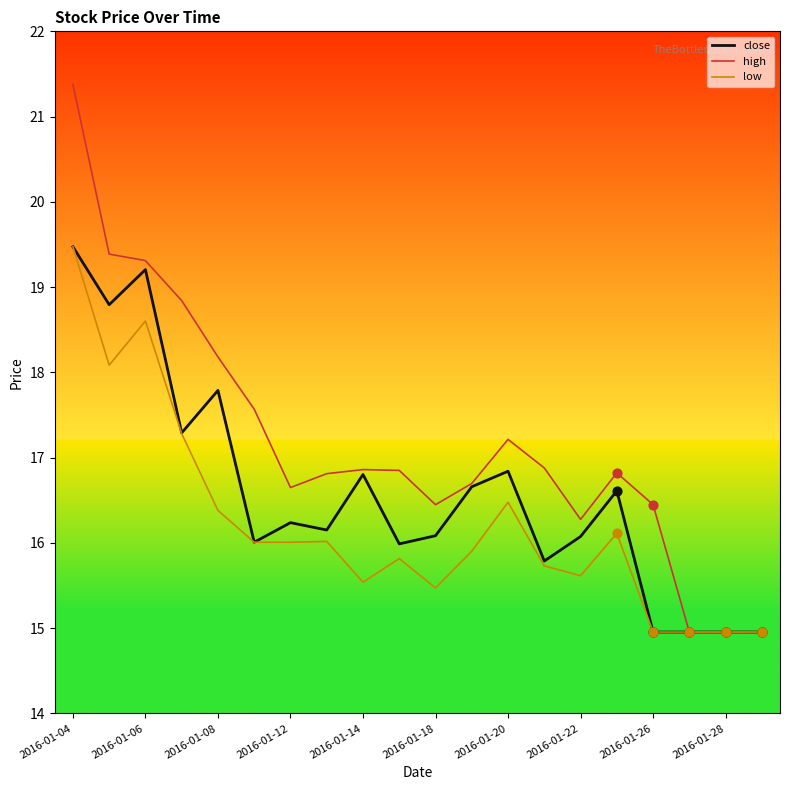

Which series has the largest total across all categories?

high